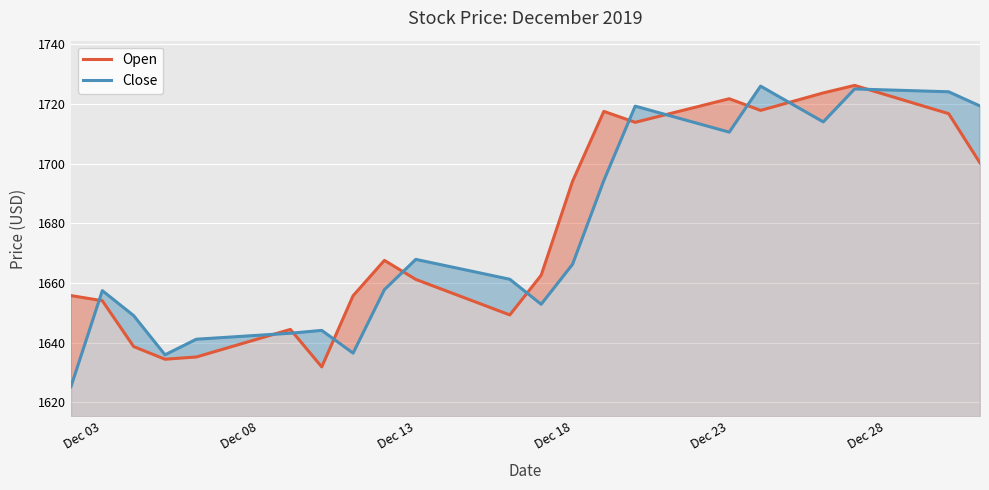

At Dec 23, list the series in order from smallest to largest.

Close, Open